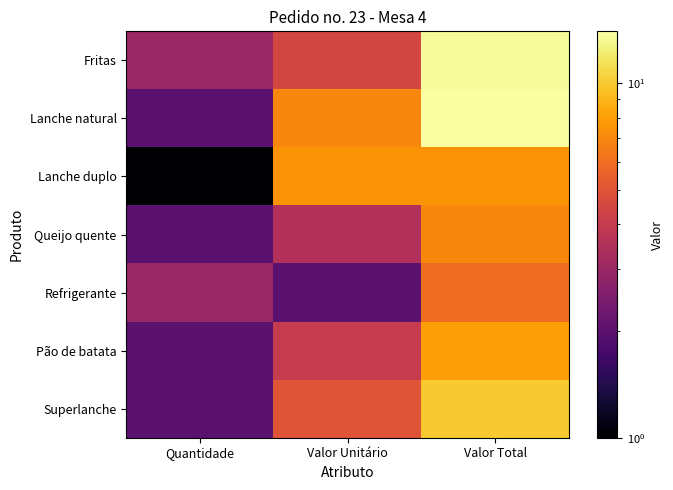

Count the number of data series in this chart.

7